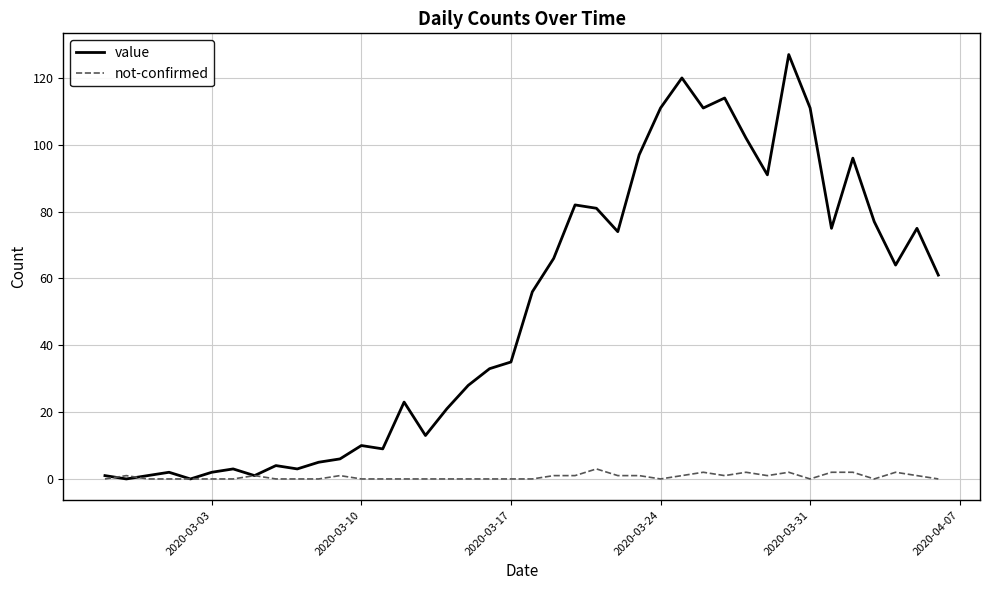

Which series has the widest spread of values?

value